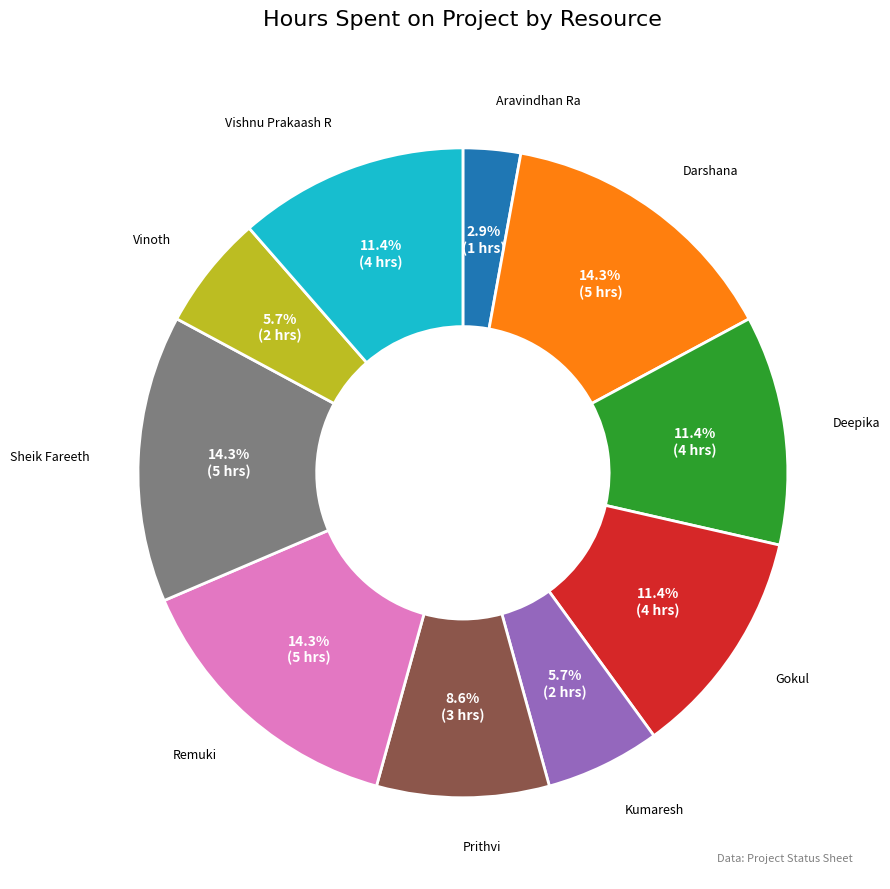

Which has a higher value, Kumaresh or Sheik Fareeth?

Sheik Fareeth